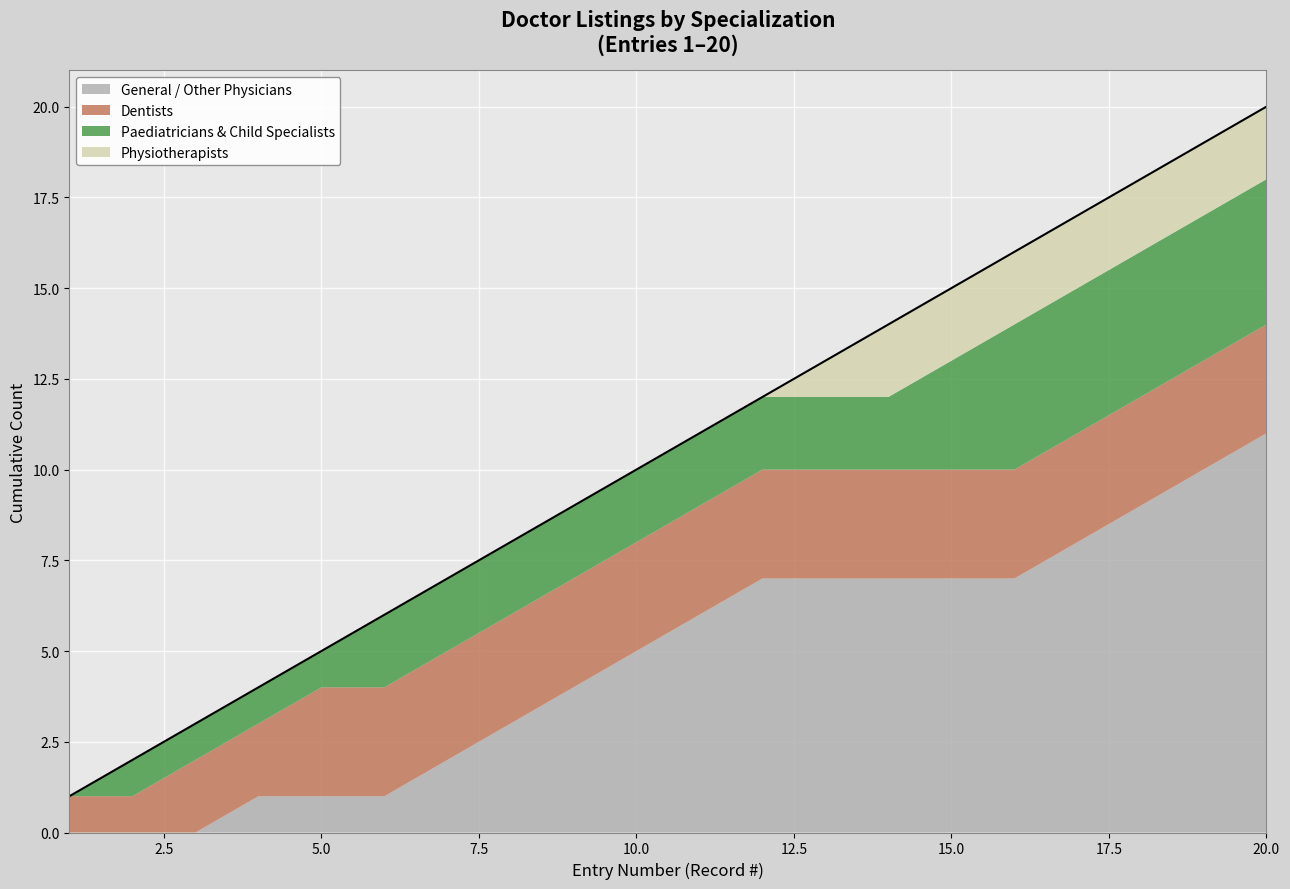

List the labels in order of Doctors value, largest first.

20, 19, 18, 17, 16, 15, 14, 13, 12, 11, 10, 9, 8, 7, 6, 5, 4, 3, 2, 1